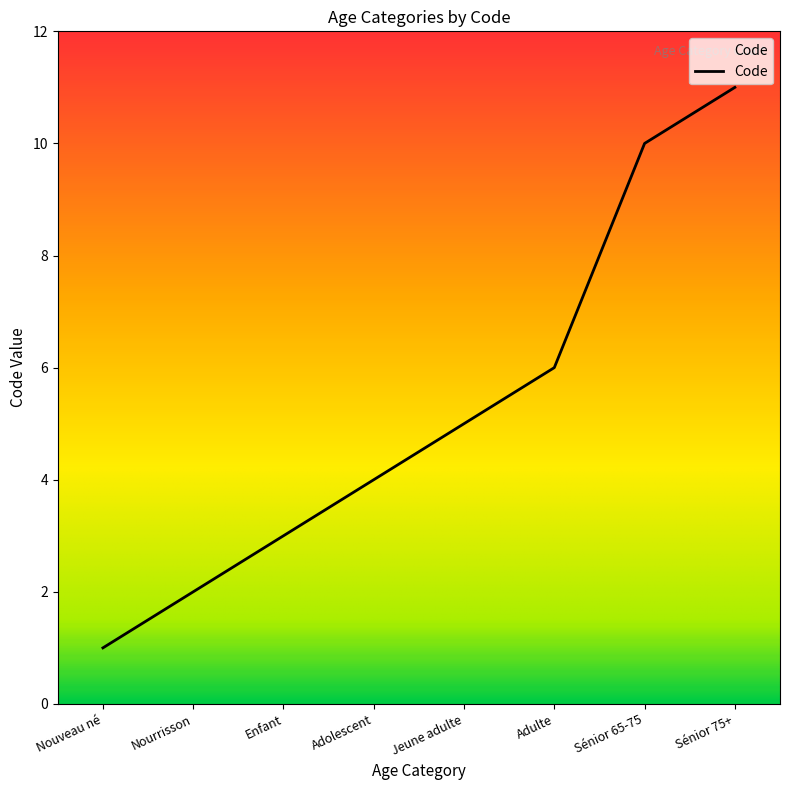

Approximately how many times larger is the value at Adolescent compared to Nouveau né?

4.0